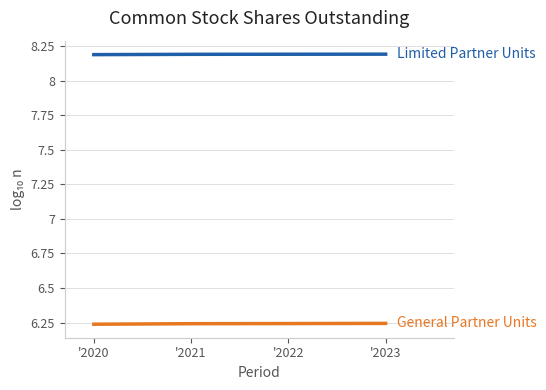

What is the total value across all series at '2020?

14.4